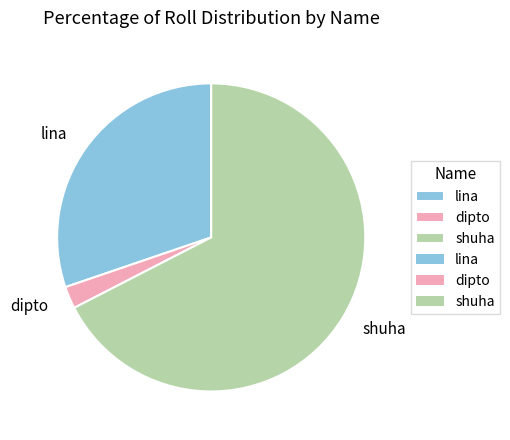

What is the smallest slice in the pie chart?

dipto